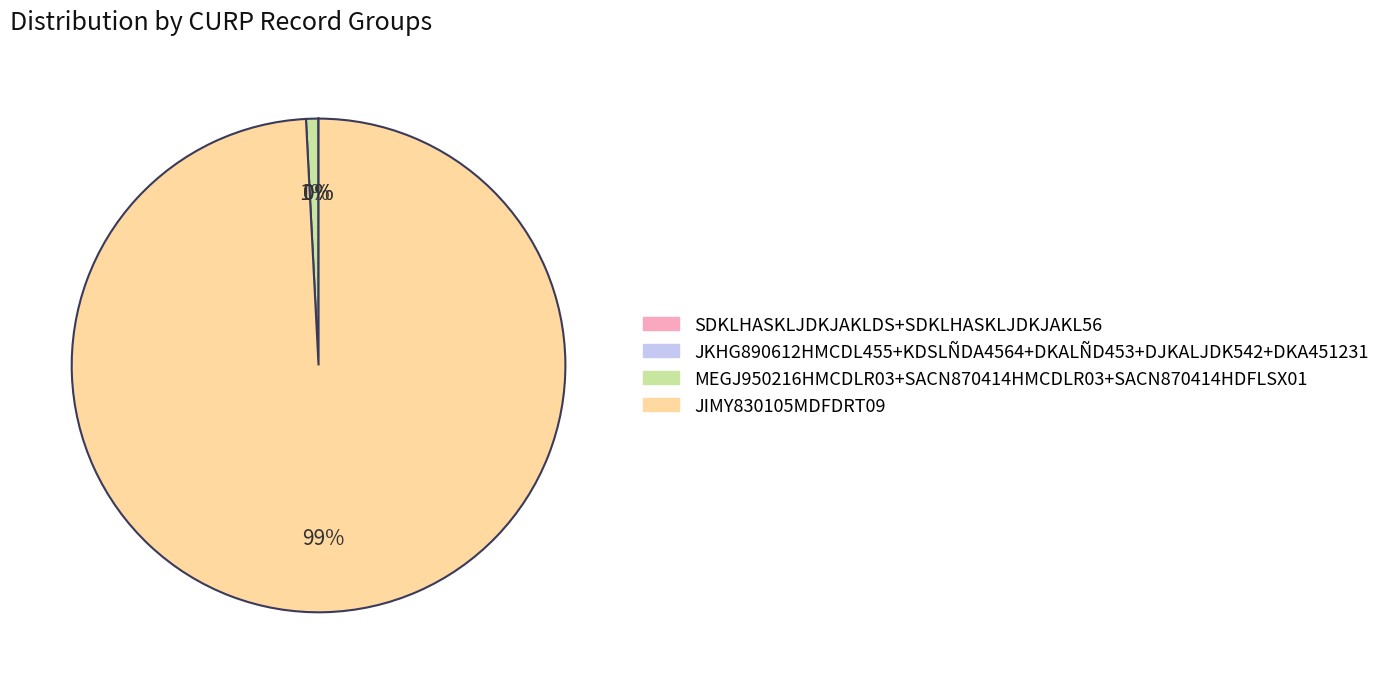

Is there any slice that represents more than half of the pie?

Yes